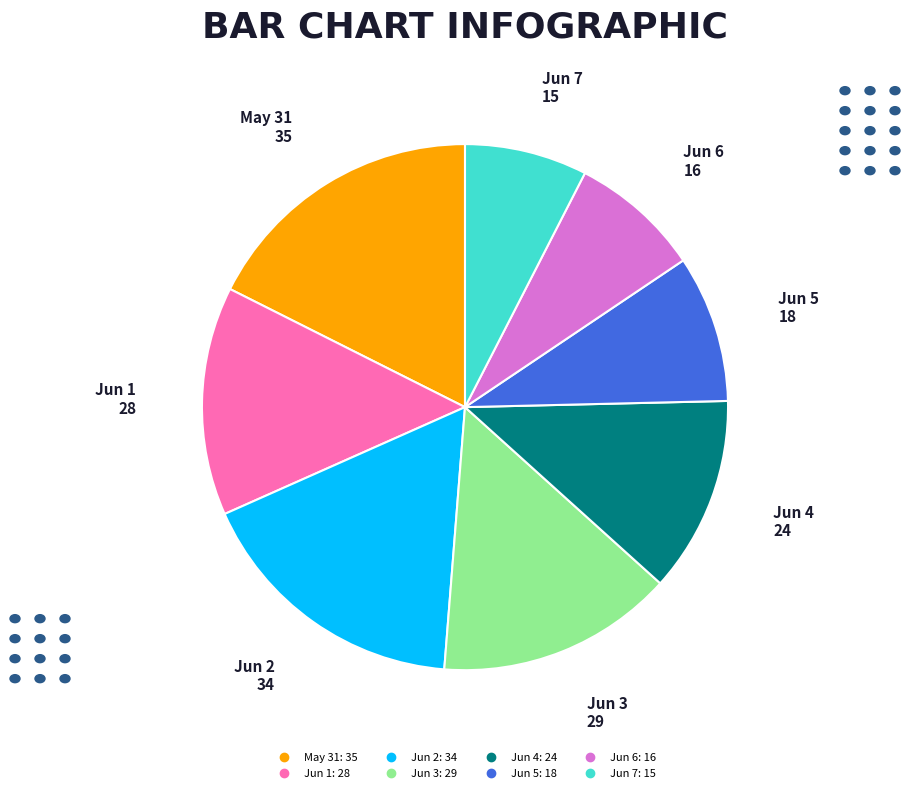

Is there a majority slice in this chart?

No